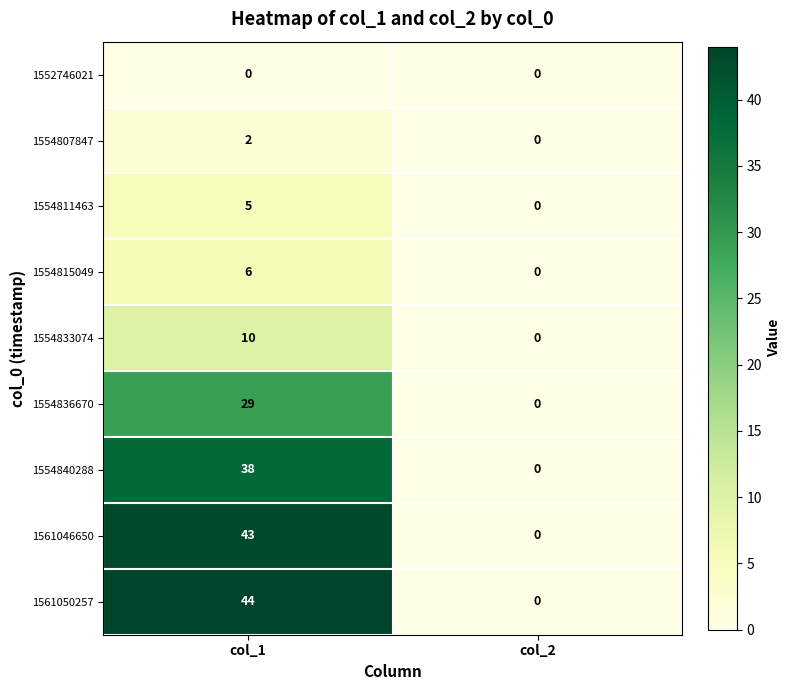

What is the maximum value shown in the chart?

44